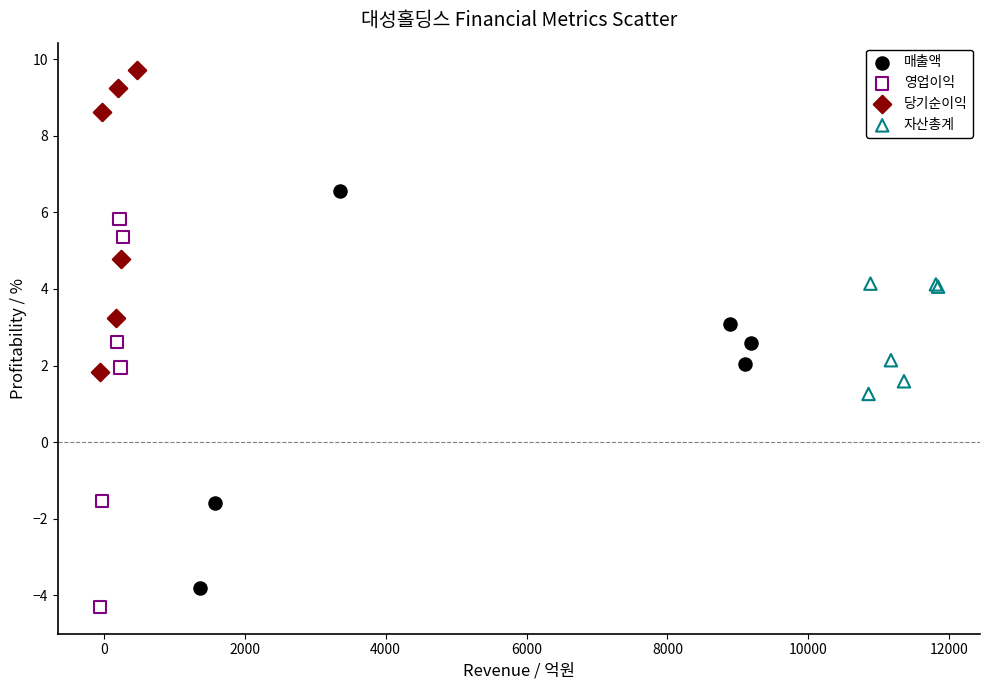

Which series reaches the maximum Y coordinate?

당기순이익